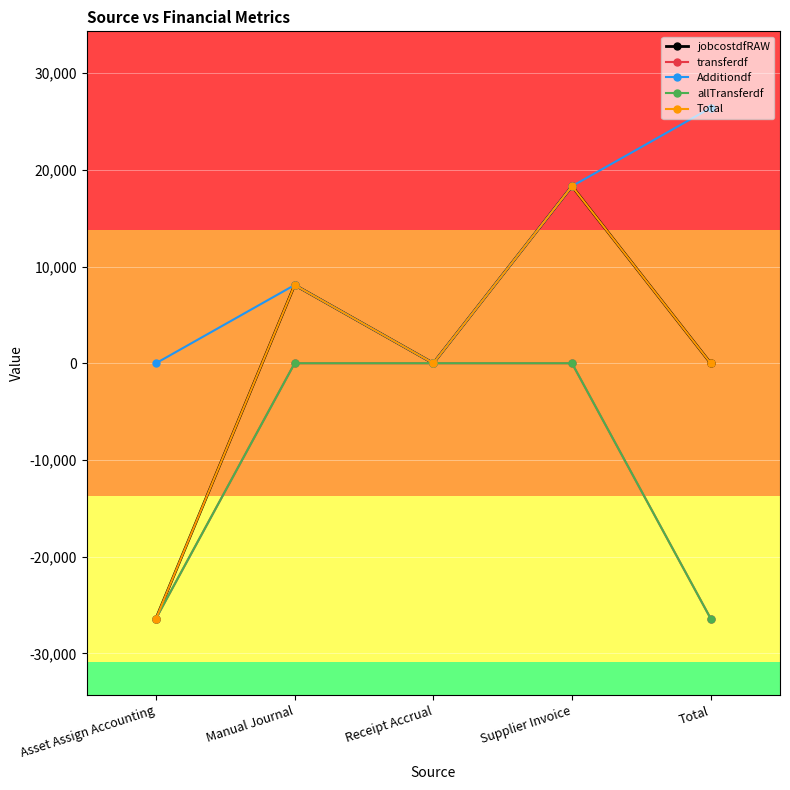

Is this an area chart (filled region under the line)?

No